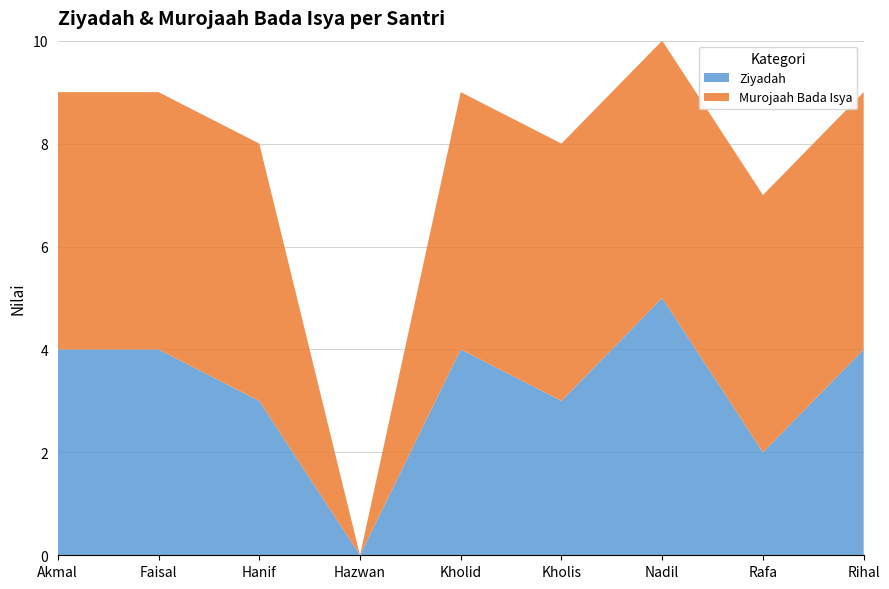

Reading right to left, what are all the values shown in this chart?

Ziyadah: 4	2	5	3	4	0	3	4	4
Murojaah Bada Isya: 5	5	5	5	5	0	5	5	5